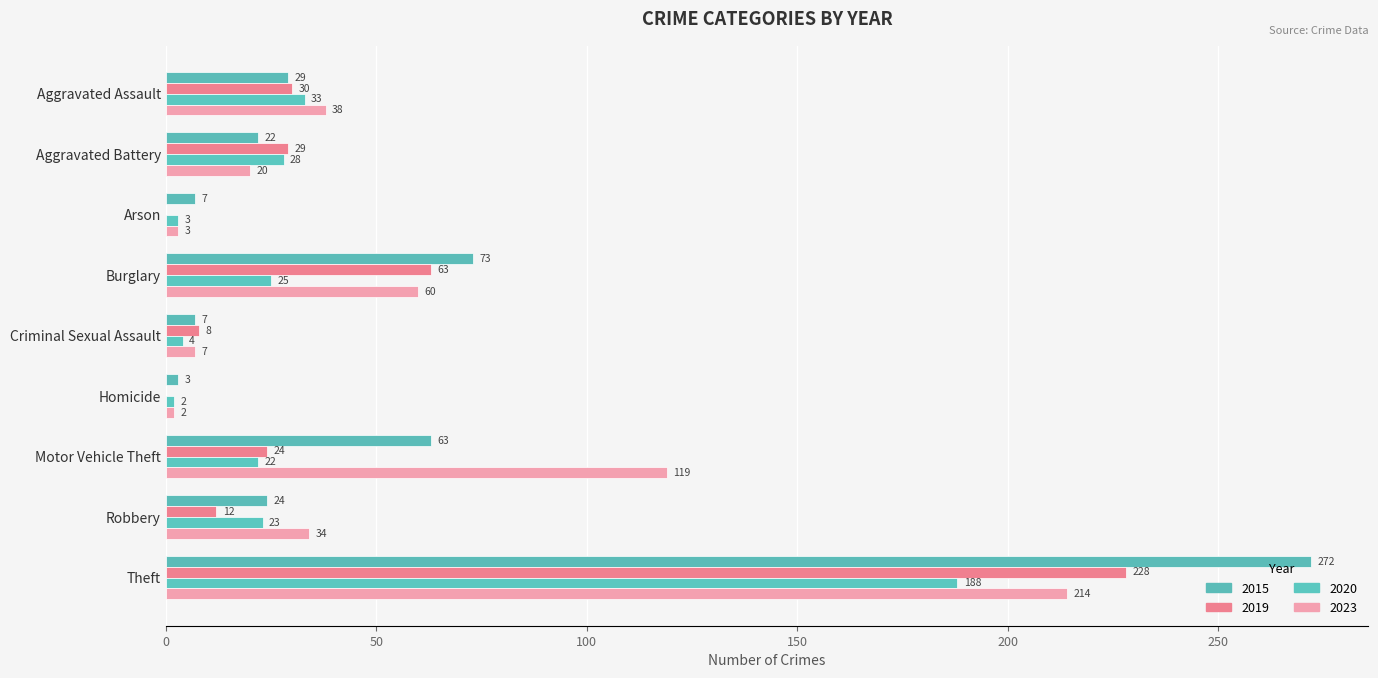

Is it true that 2020 equals 2 at Criminal Sexual Assault?

False